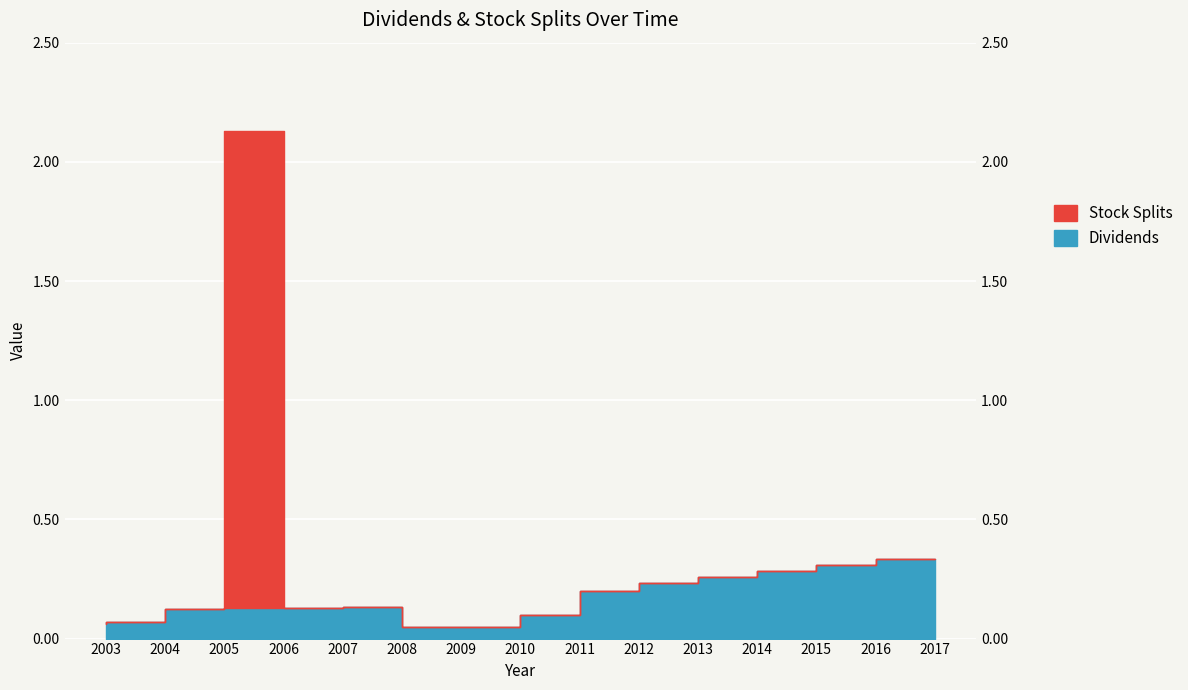

Reading left to right, extract all data points from this chart.

Dividends: 0.1	0.1	0.1	0.1	0.1	0.1	0.1	0.1	0.1	0.2	0.2	0.3	0.3	0.3	0.3
Stock Splits: 0.1	0.1	0.1	2.1	0.1	0.1	0.1	0.1	0.1	0.2	0.2	0.3	0.3	0.3	0.3